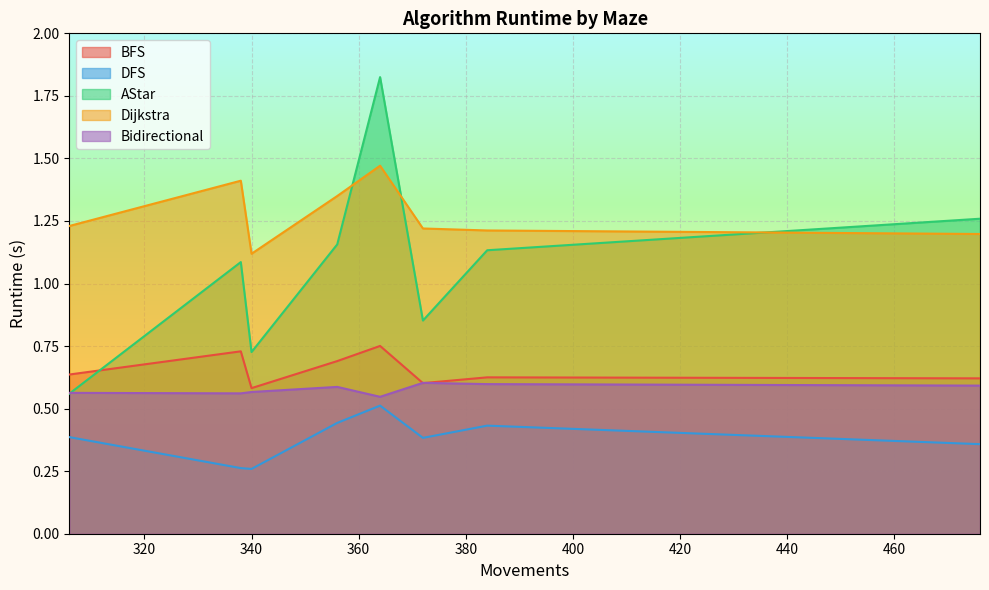

List the series in order of their peak value, highest first.

AStar, Dijkstra, BFS, Bidirectional, DFS